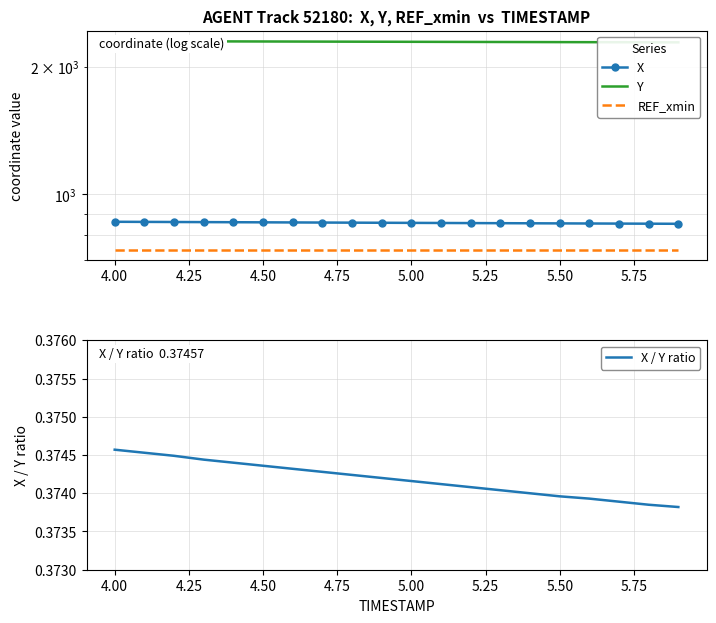

What is the value of the REF_xmin point at the 17th from the left?

740.1